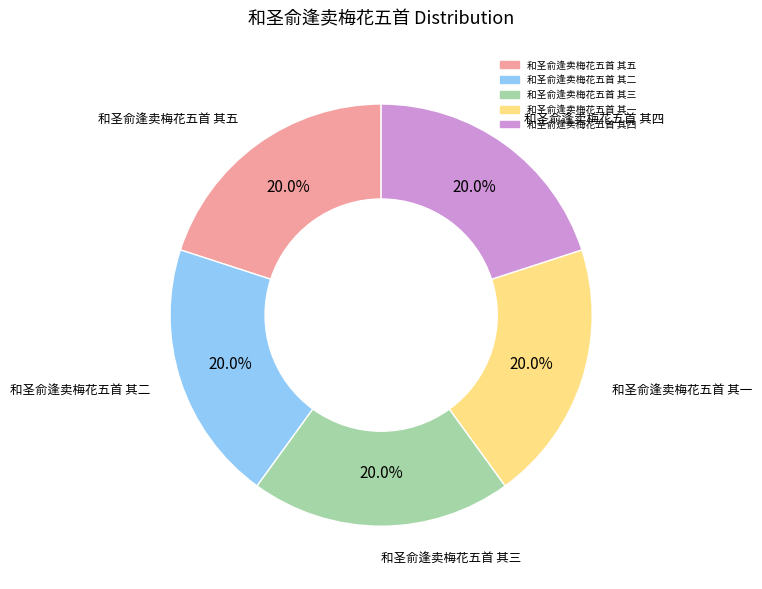

Approximately how many times larger is the value at 和圣俞逢卖梅花五首 其三 compared to 和圣俞逢卖梅花五首 其四?

1.0